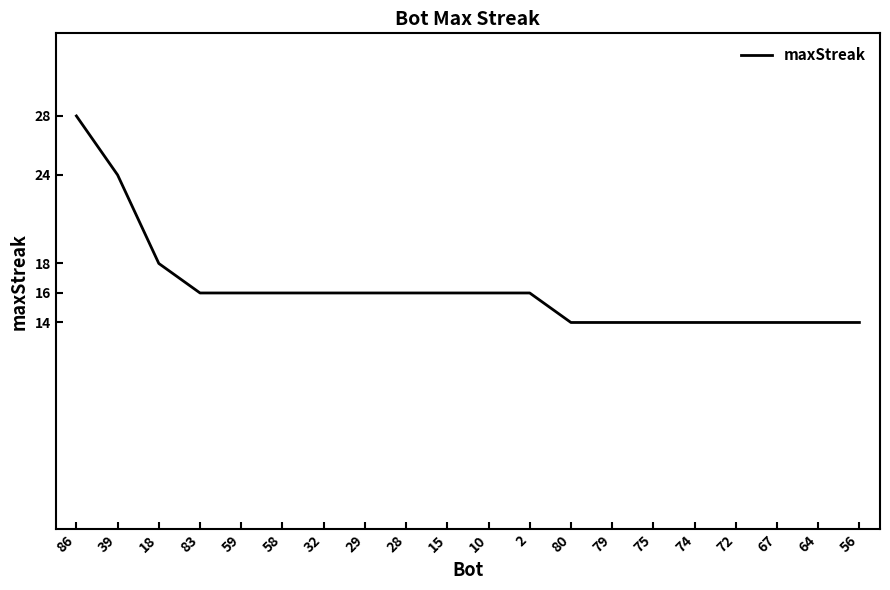

What position from the left is 64?

19